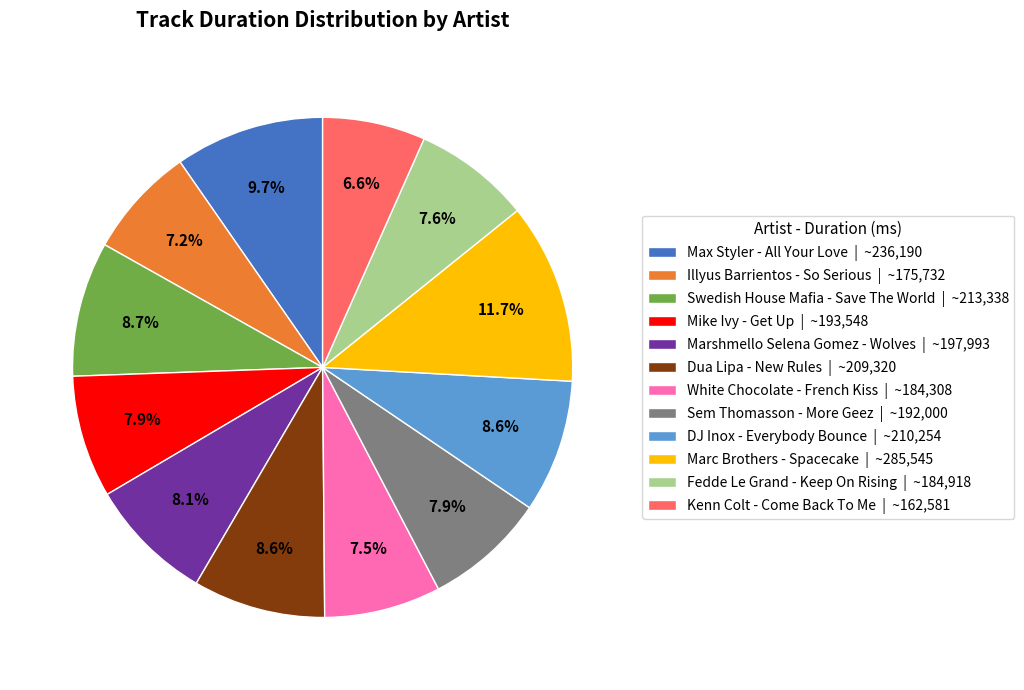

Which category has the smallest portion of the pie?

Kenn Colt - Come Back To Me